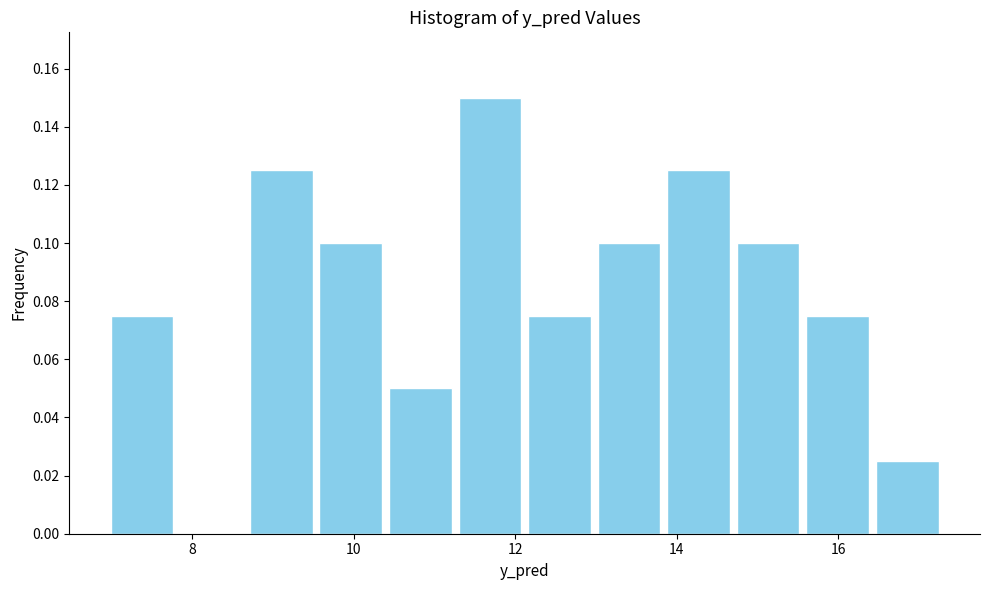

What is the height of the bar covering 10.4 to 11.2 on the x-axis? Neither the bar edges nor the heights are printed on the chart, so give them approximately, as read against the axes.

0.050